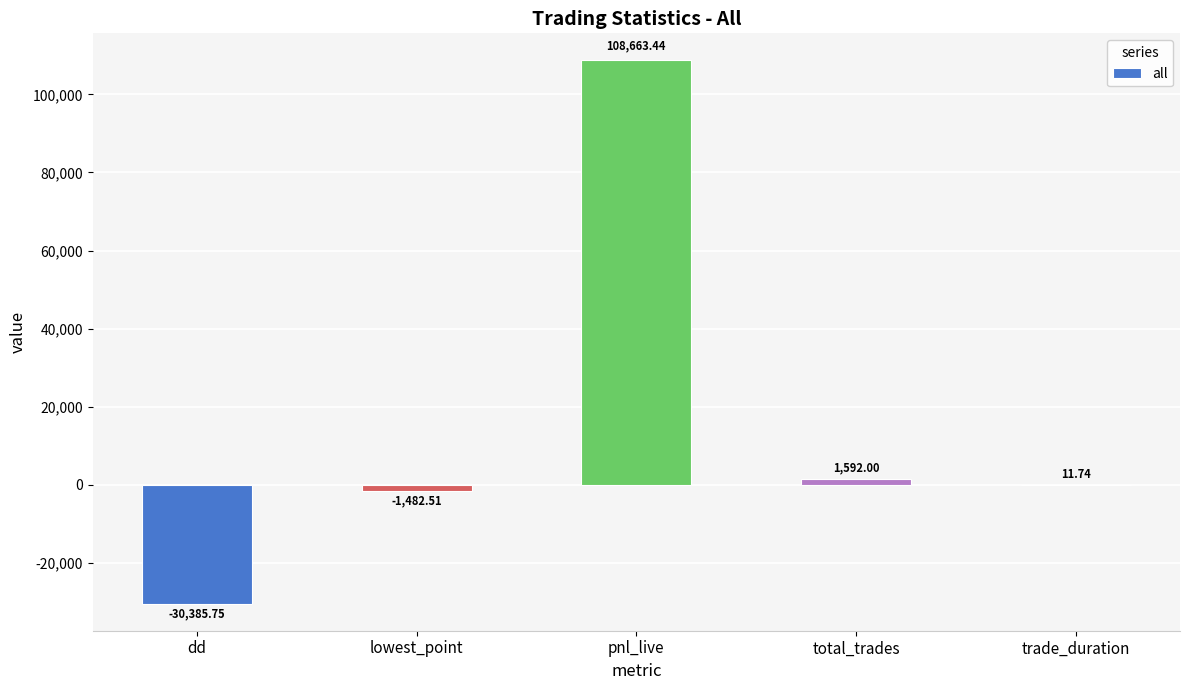

The value at pnl_live is 53605.4. True or false?

False